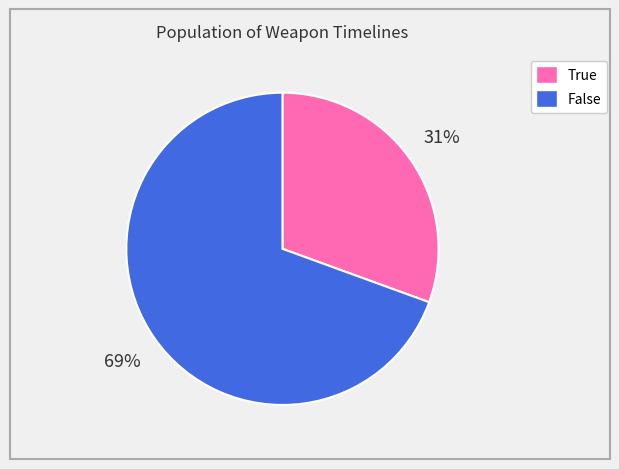

True or false: True accounts for 31% of the total.

True